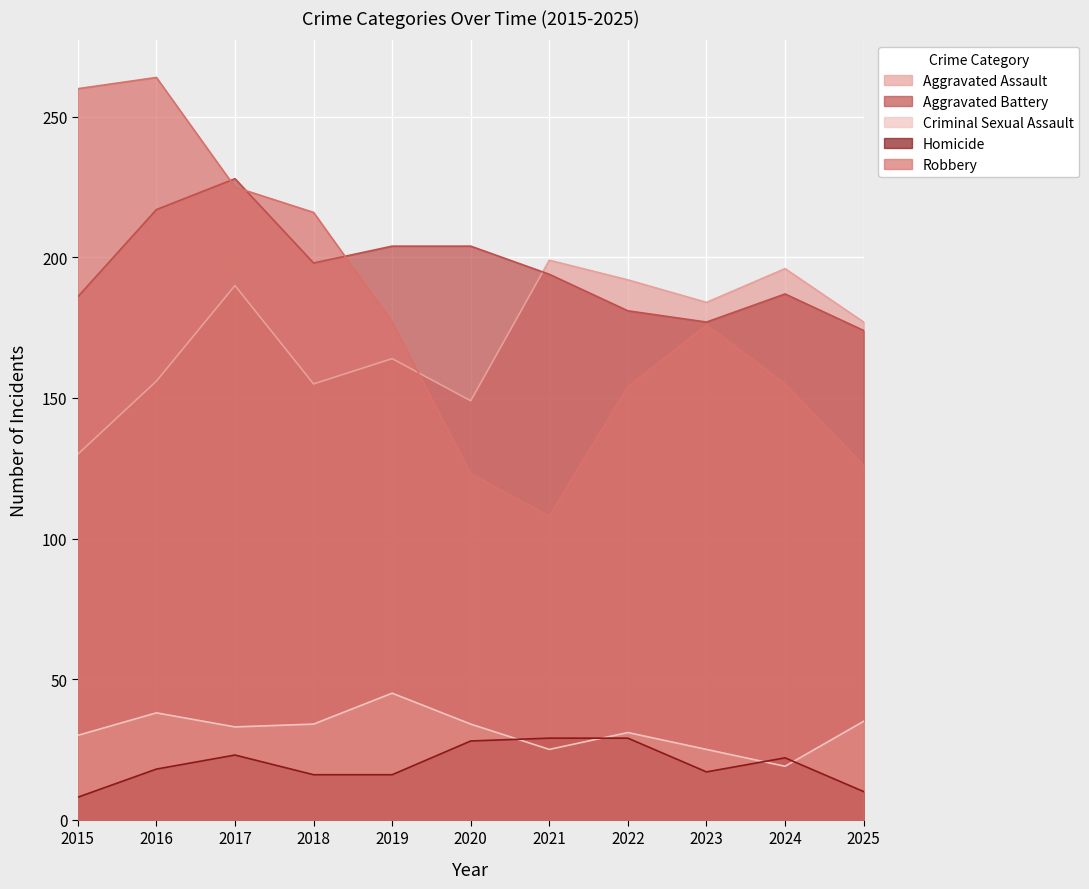

What is the difference between the second highest and minimum values in the Aggravated Battery series?

43